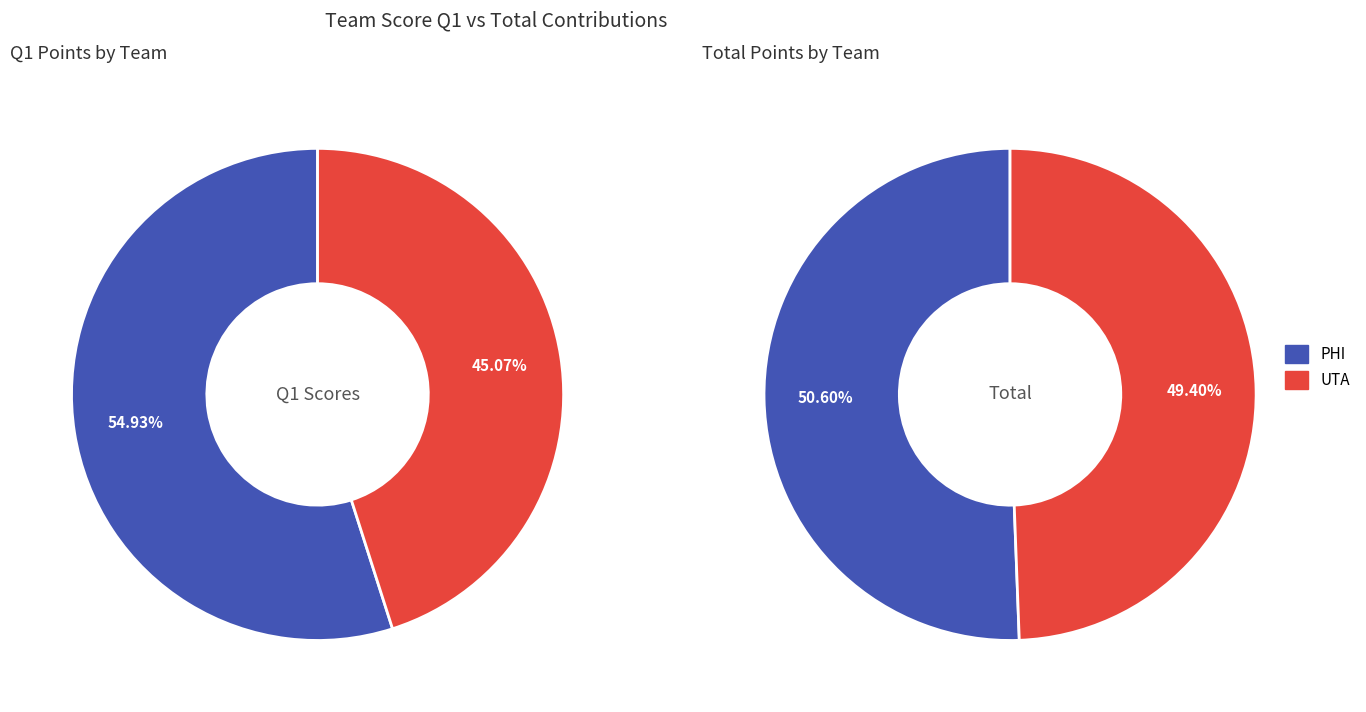

Do PHI and UTA together represent more than half of the pie?

Yes